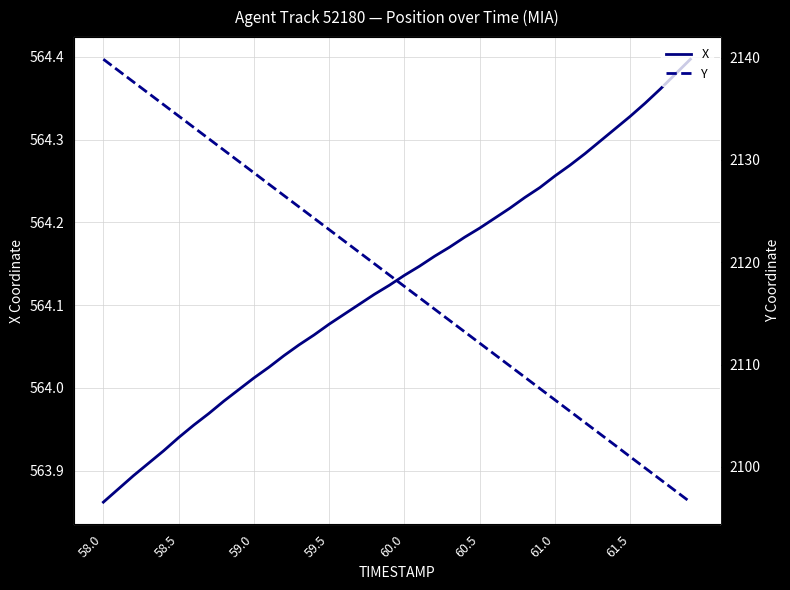

The value of X at 58.0 is 253.7. True or false?

False